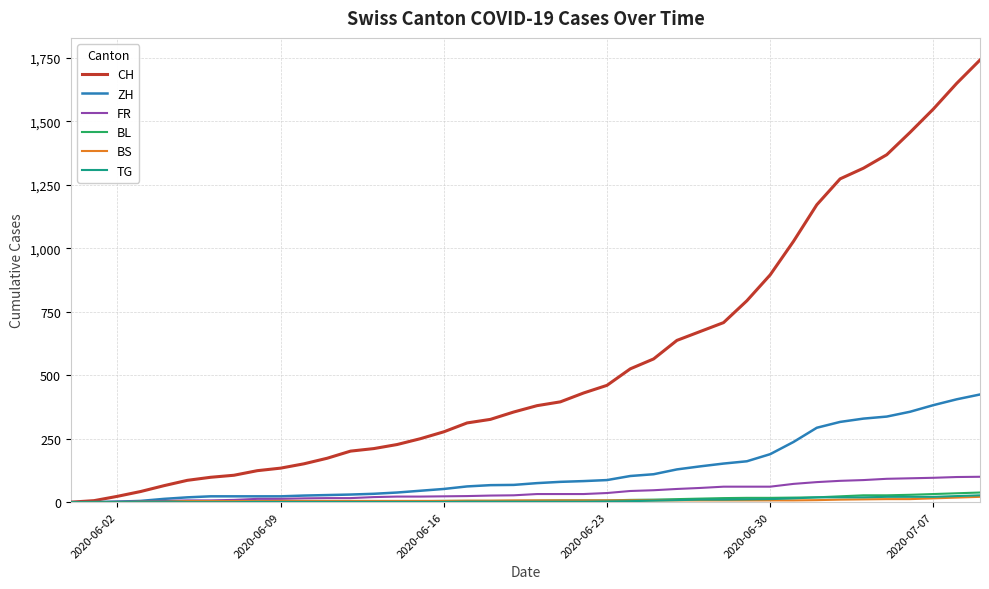

Which series has the largest range (max minus min)?

CH